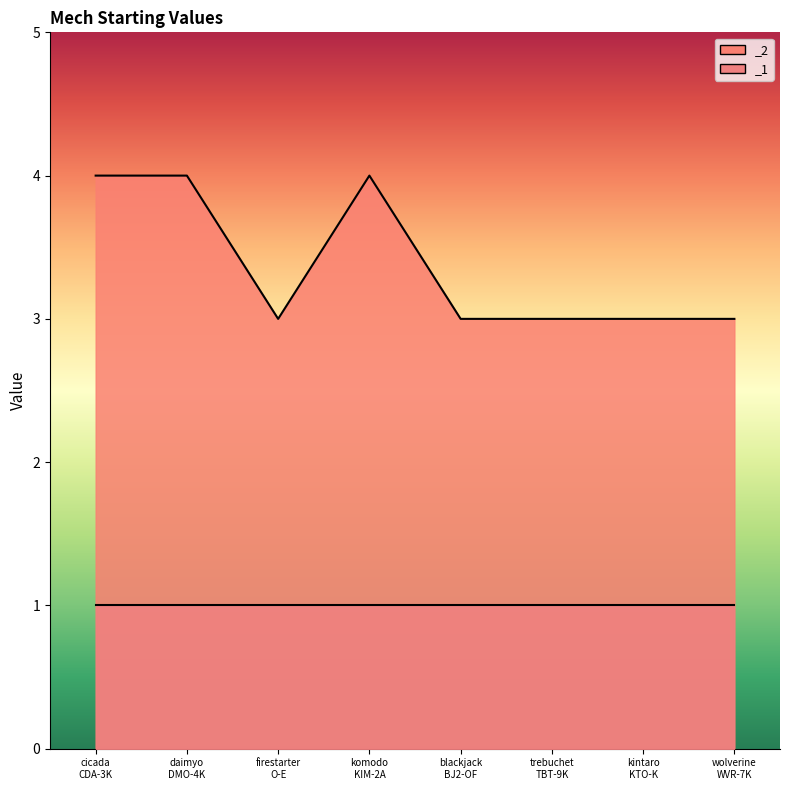

What is the smallest value displayed?

3